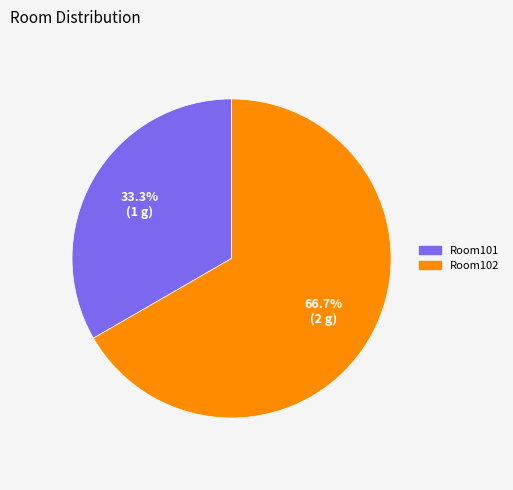

What is the ratio of the value at Room101 to the value at Room102?

0.5